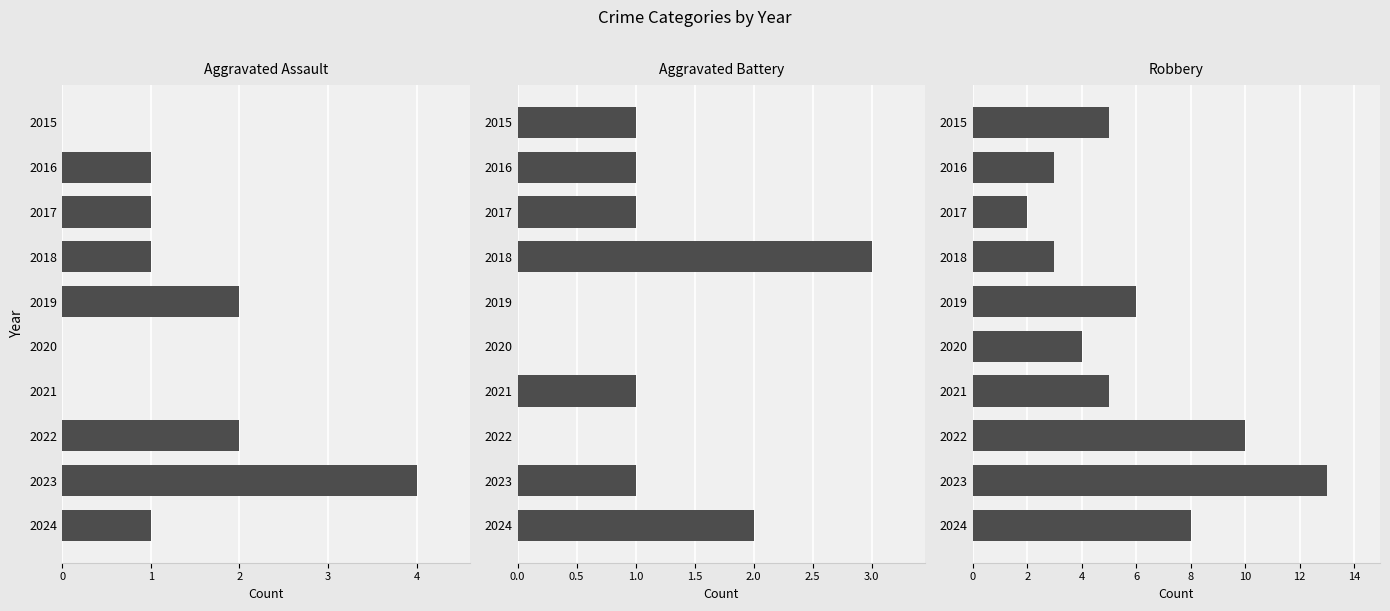

At 2019, list the series in order from largest to smallest.

Robbery, Aggravated Assault, Aggravated Battery